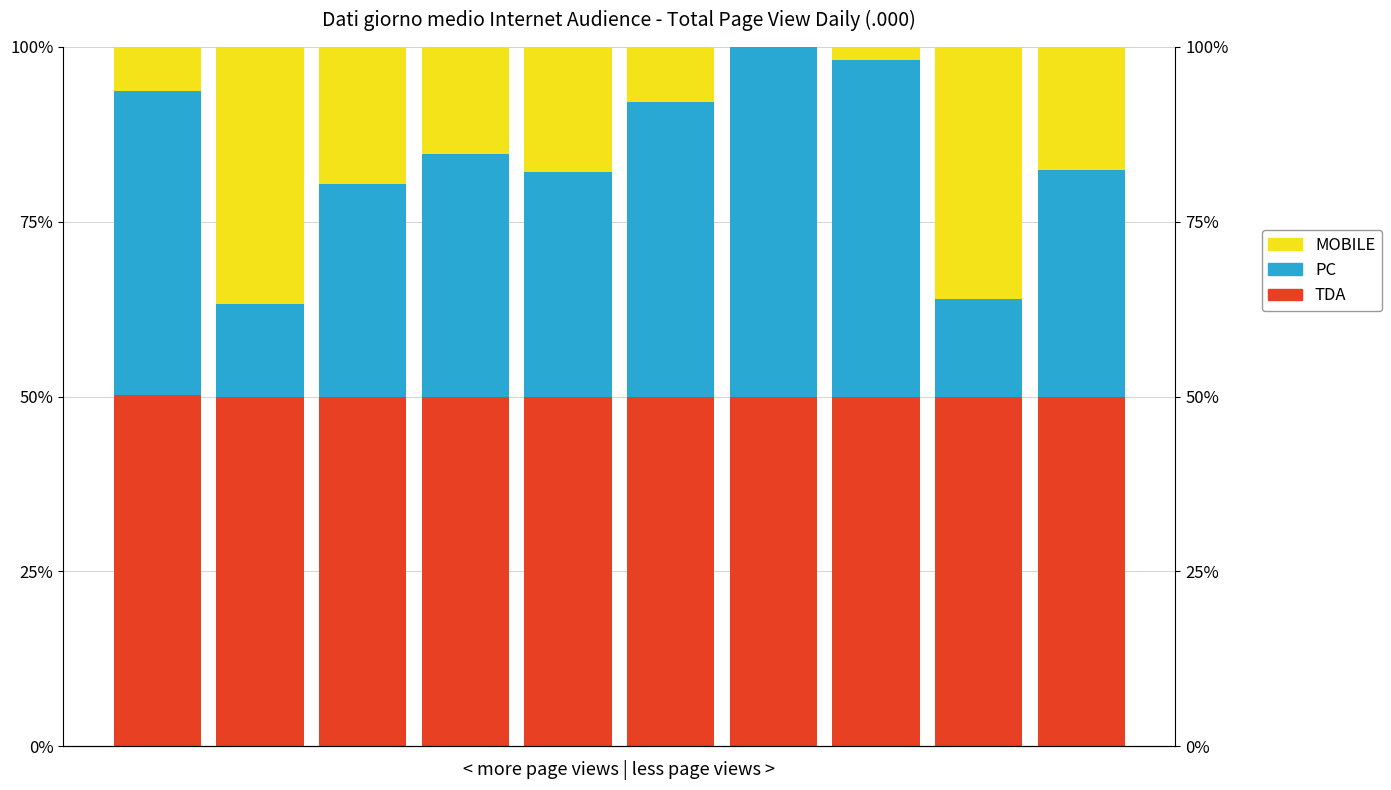

What is the difference between the PC (Total Page View) values at 10 and 8?

7.8